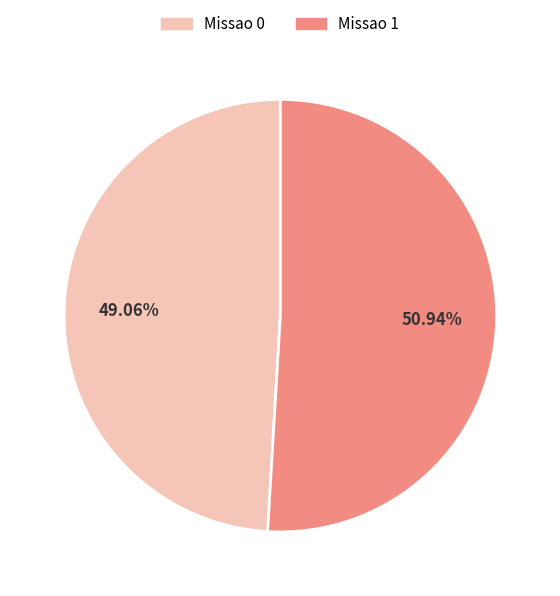

Which slice is the largest?

Missao 1